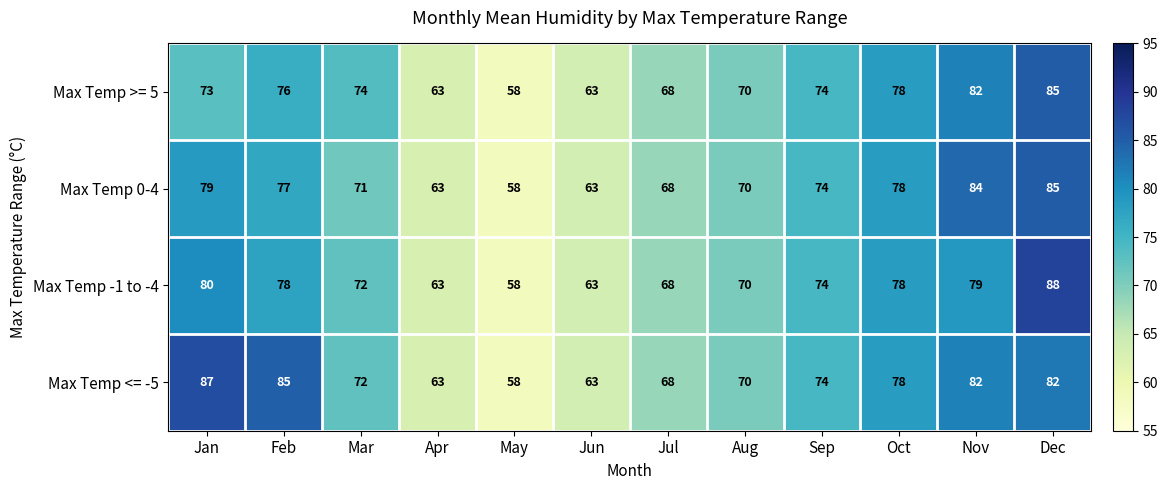

Which series has the largest range (max minus min)?

Max Temp -1 to -4